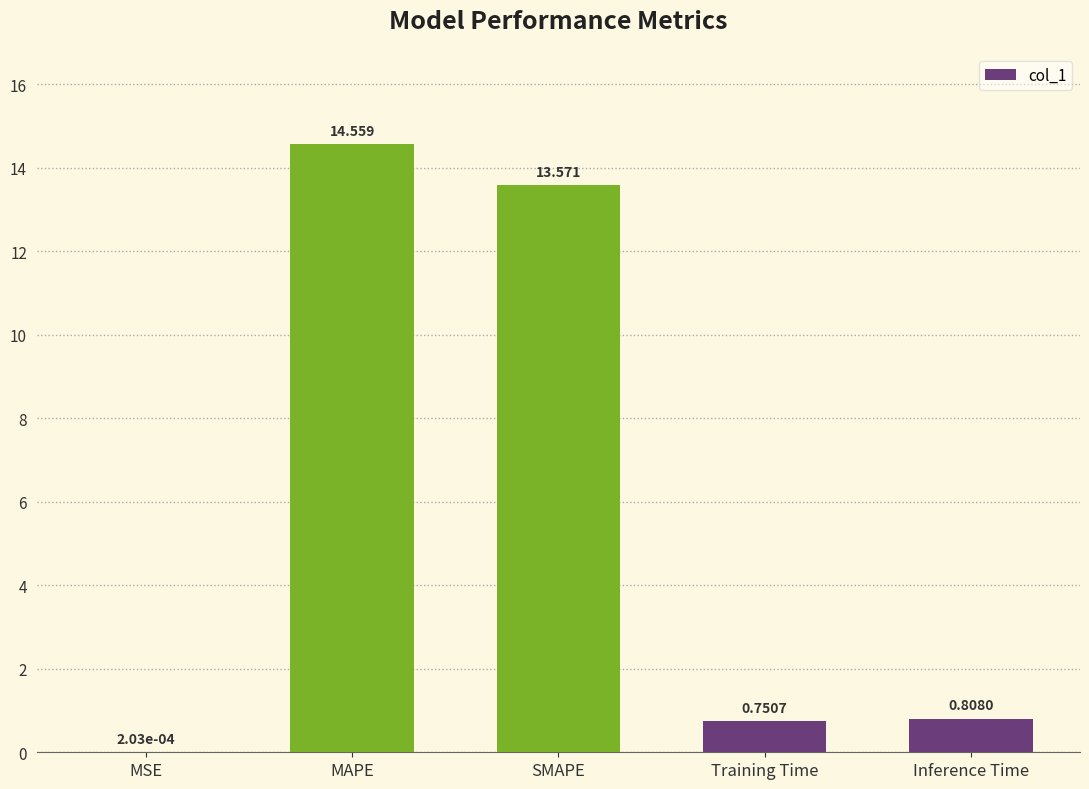

Which has a higher value, SMAPE or Inference Time?

SMAPE